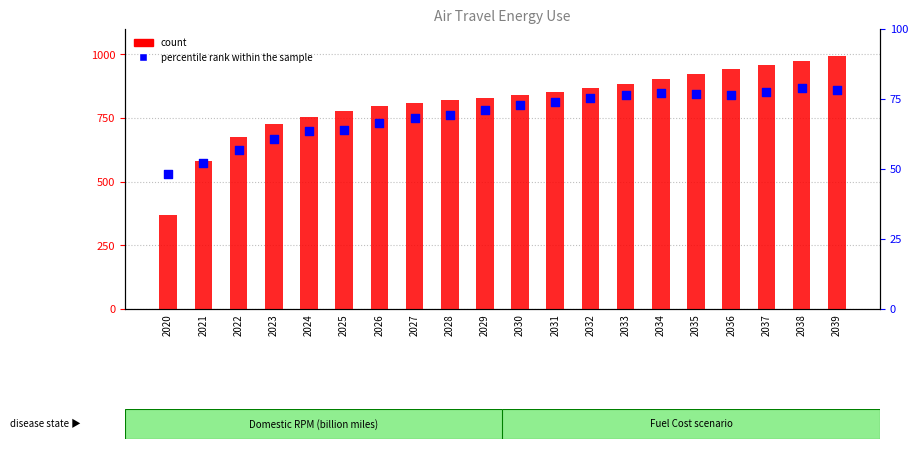

What are all the series names shown in the legend?

count, percentile rank within the sample